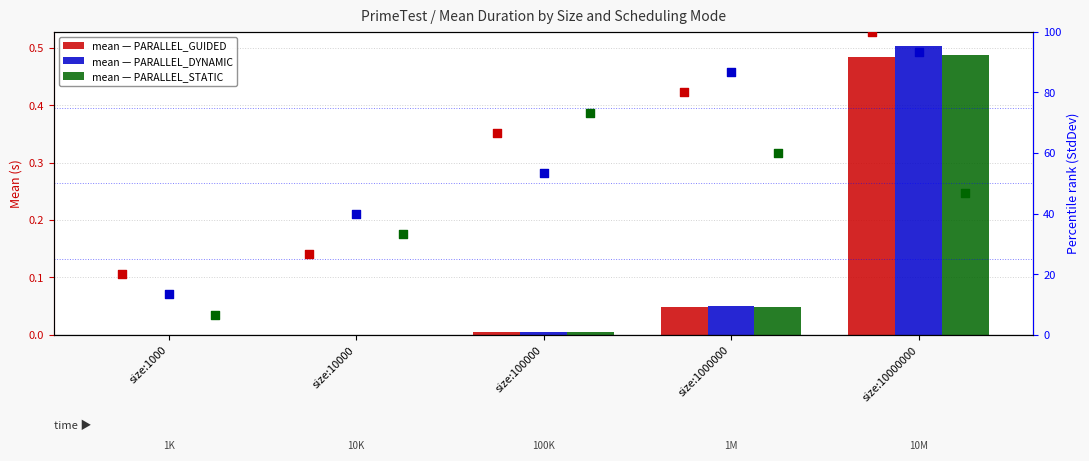

Which series has the largest Y range (max minus min)?

PARALLEL_GUIDED (StdDev pct rank)